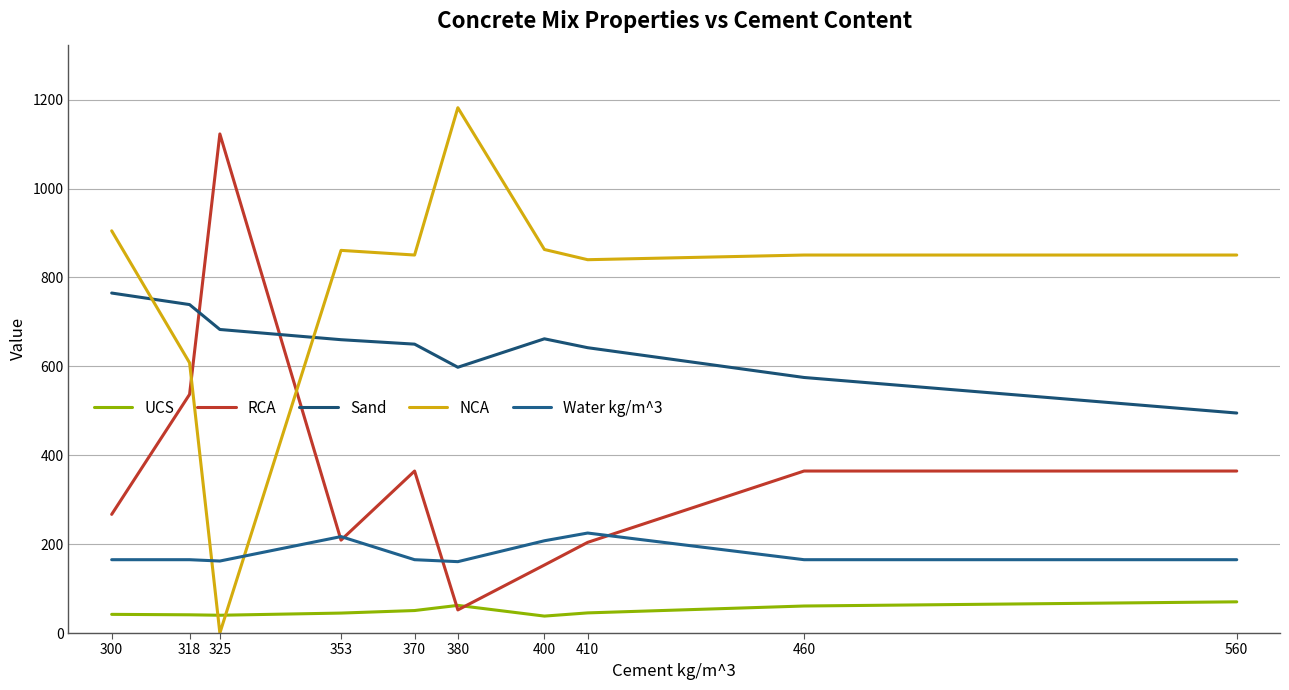

Is the value of RCA at 400 greater than the value of Sand at 380?

No